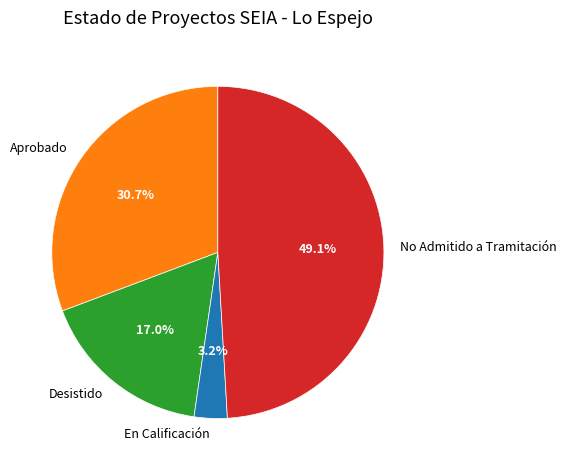

How many slices are in this pie chart?

4